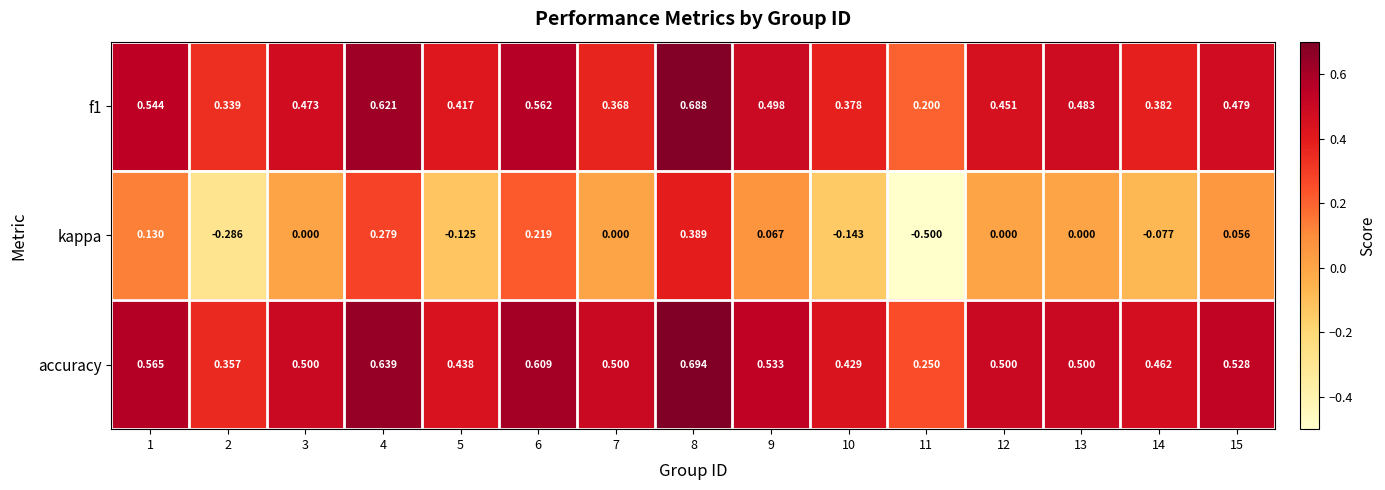

Which series has the largest total across all categories?

accuracy